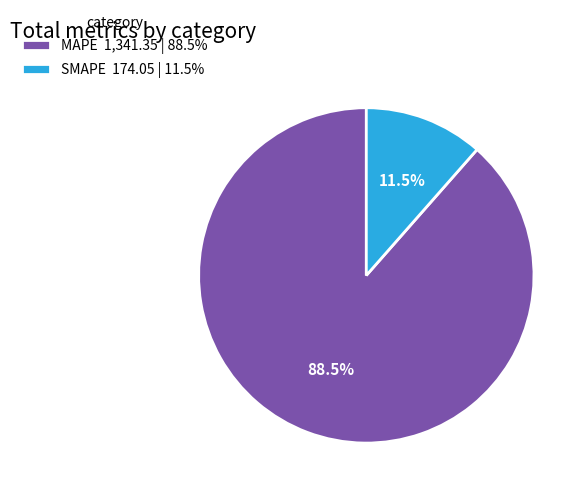

Rank the categories by value from lowest to highest.

SMAPE, MAPE